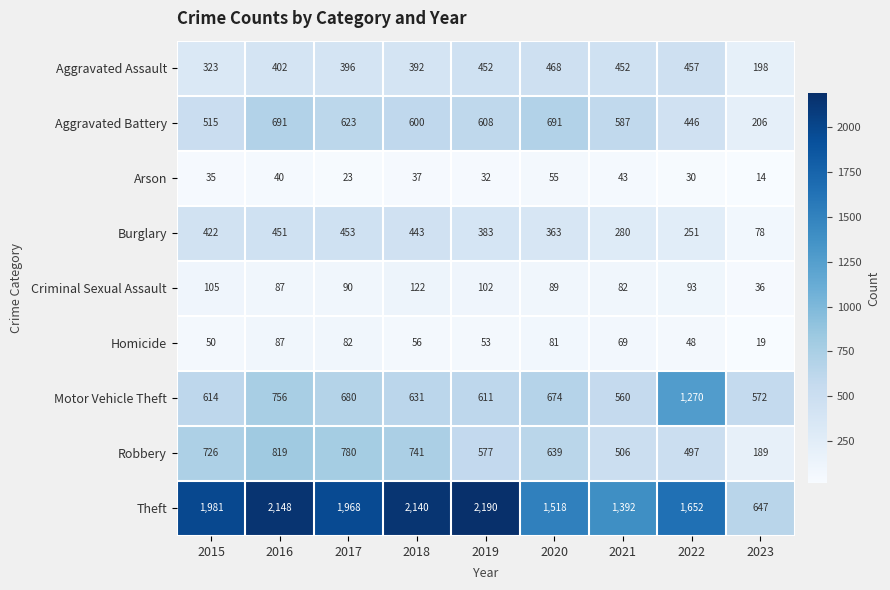

The value of Criminal Sexual Assault at 2017 is 90. True or false?

True